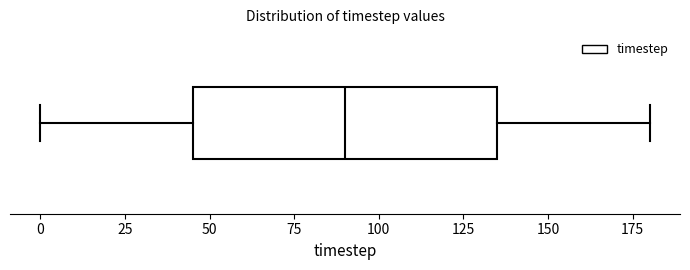

Where is the right edge of the box on the x-axis? The values are not printed on the chart, so give them approximately, as read against the axis.

135